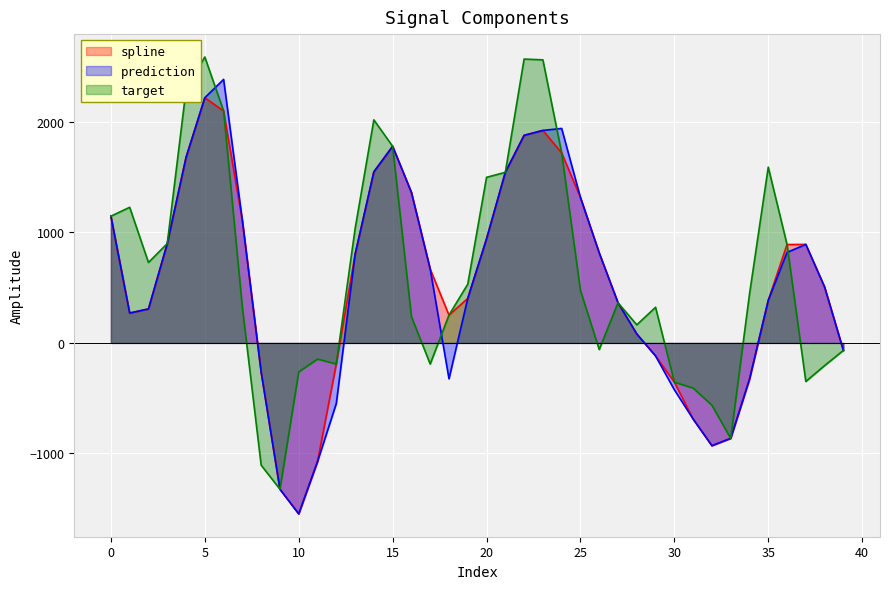

Rank the categories by target value from lowest to highest.

9, 8, 33, 32, 31, 30, 37, 10, 38, 17, 12, 11, 39, 26, 28, 16, 18, 7, 29, 27, 34, 25, 19, 2, 36, 3, 13, 0, 1, 20, 21, 35, 24, 15, 14, 6, 4, 23, 22, 5